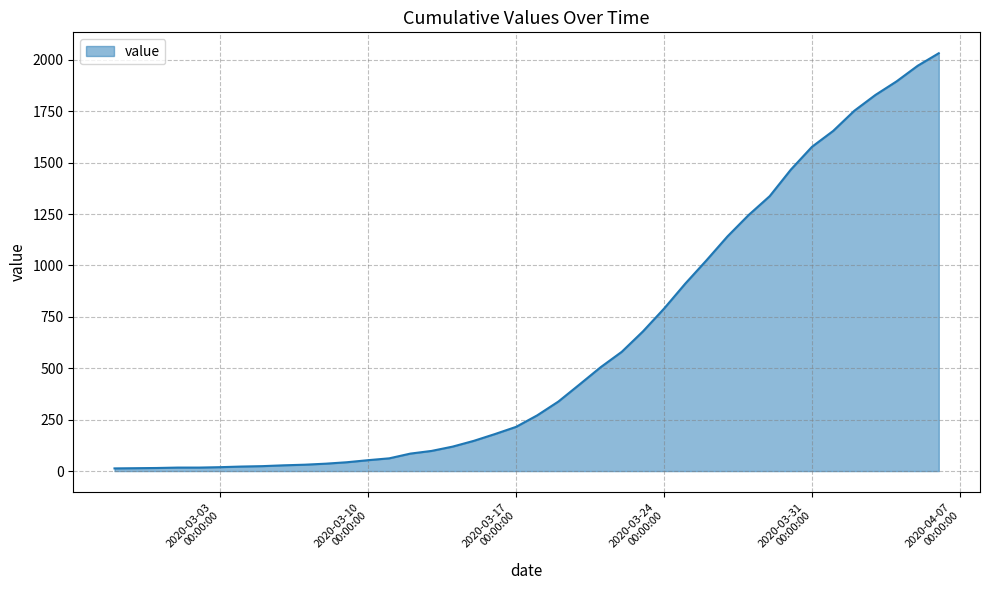

Does the chart display data point markers on the line(s)?

No